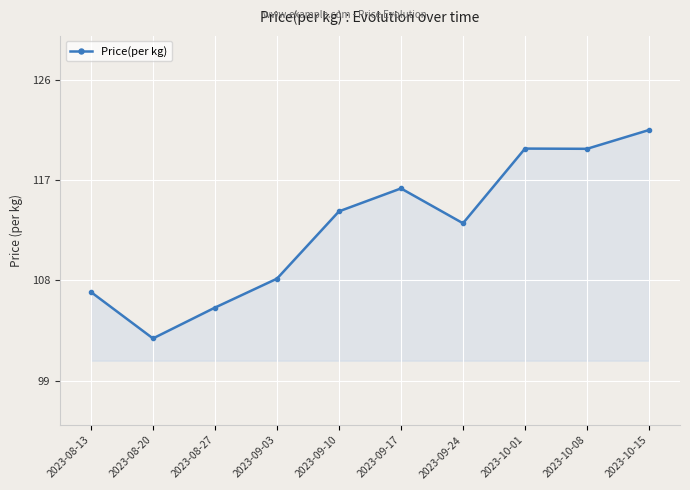

What is the minimum value shown in the chart?

102.8